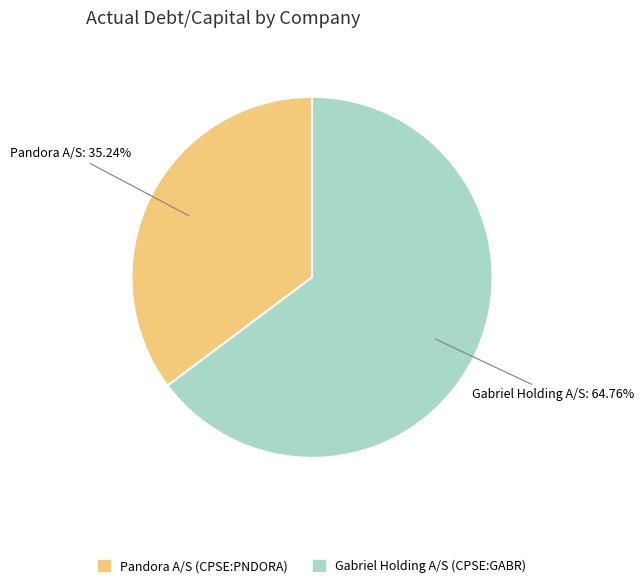

What percentage is the Gabriel Holding A/S (CPSE:GABR) slice, to the nearest percent?

65%